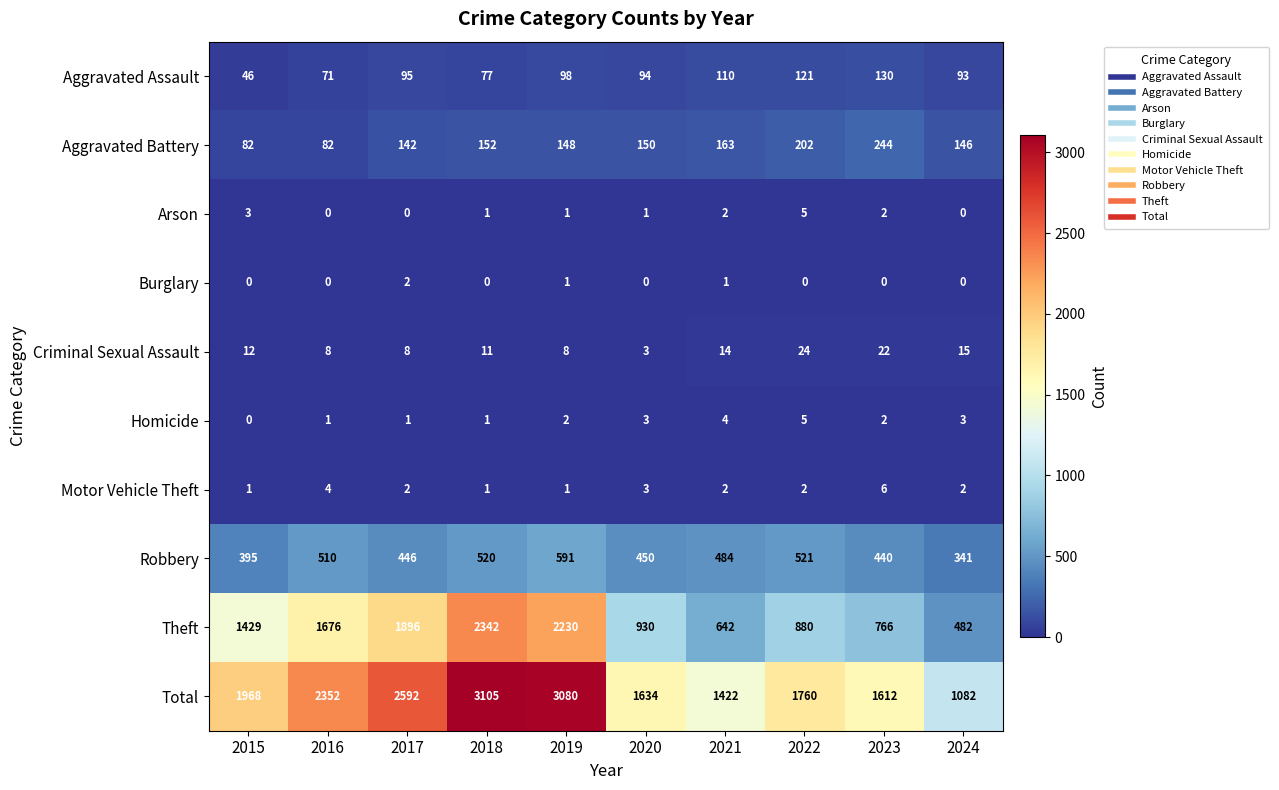

What is the total value across all series at 2015?

3936